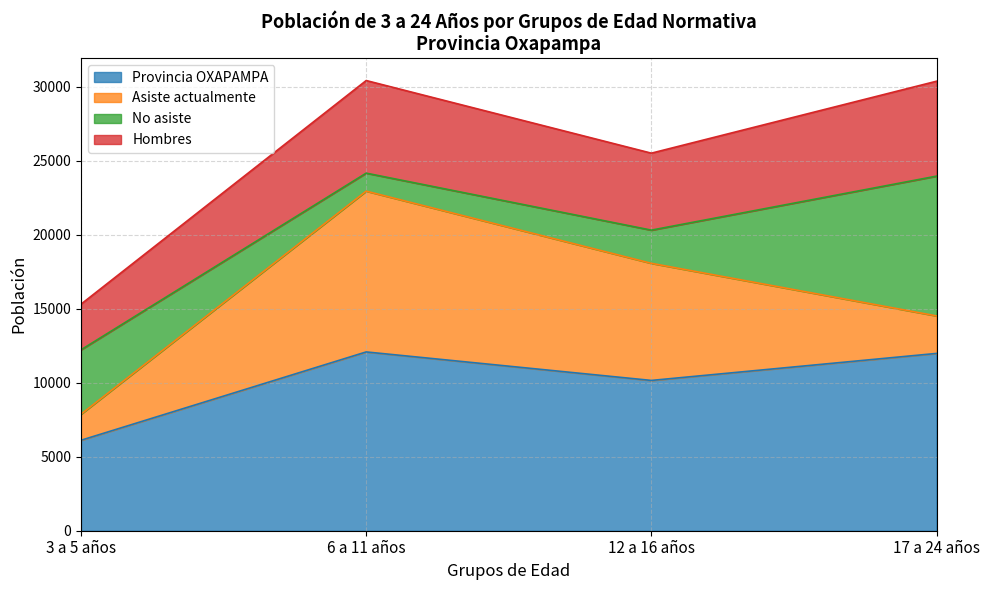

How many data points in Provincia OXAPAMPA are above 11976?

1